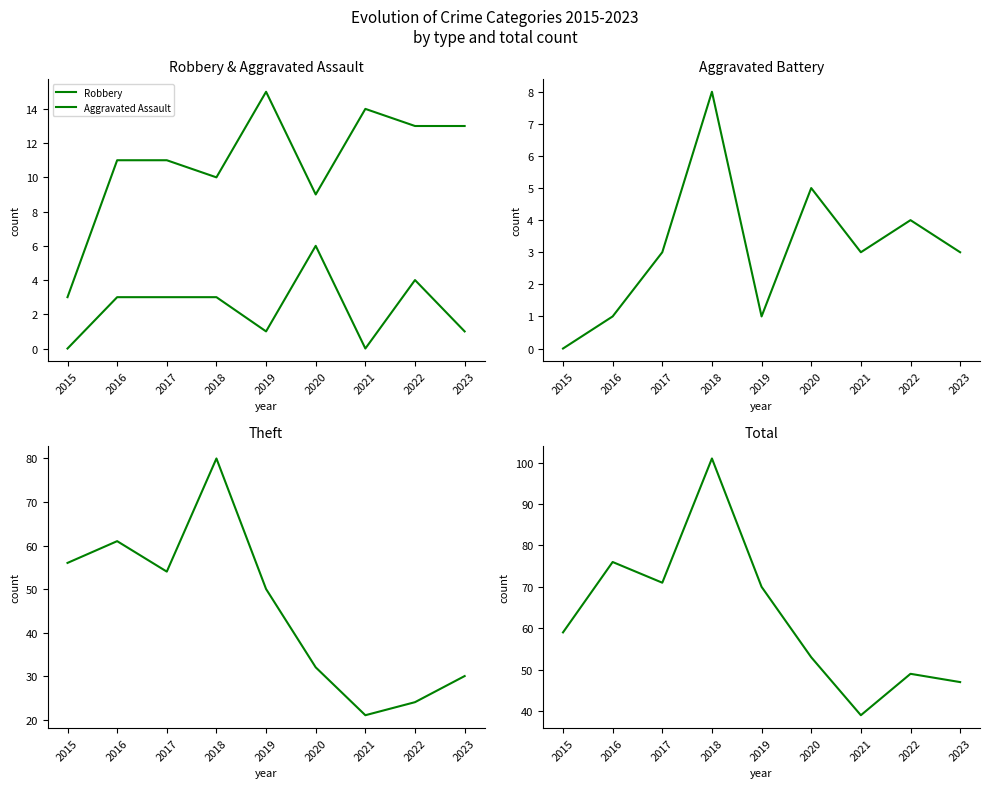

What is the difference between the second highest and minimum values in the Total series?

37